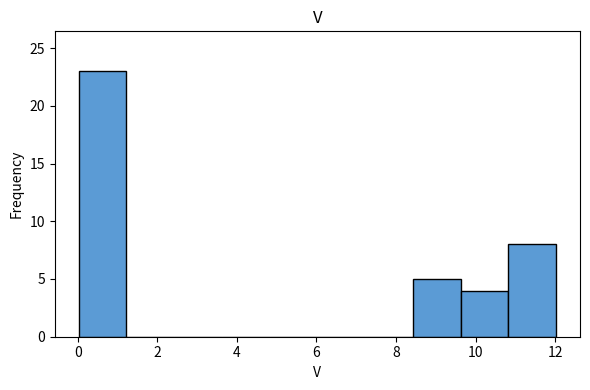

How tall is the bar that spans 8.4 to 9.6 on the x-axis? Neither the bar edges nor the heights are printed on the chart, so give them approximately, as read against the axes.

5